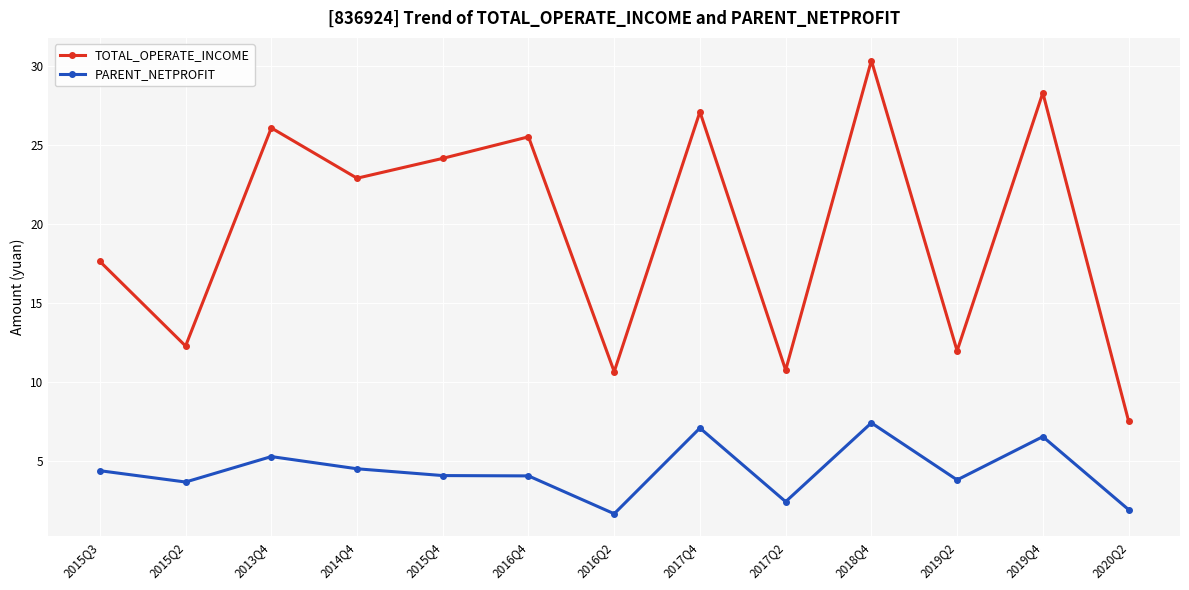

The value of PARENT_NETPROFIT at 2018Q4 is 7.4. True or false?

True